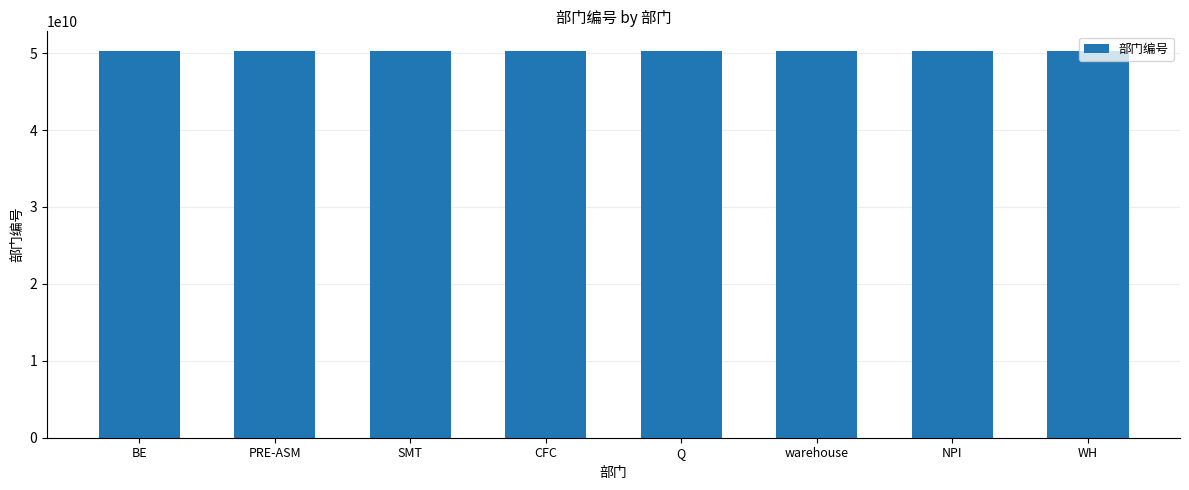

What is the approximate value at warehouse?

50320471001